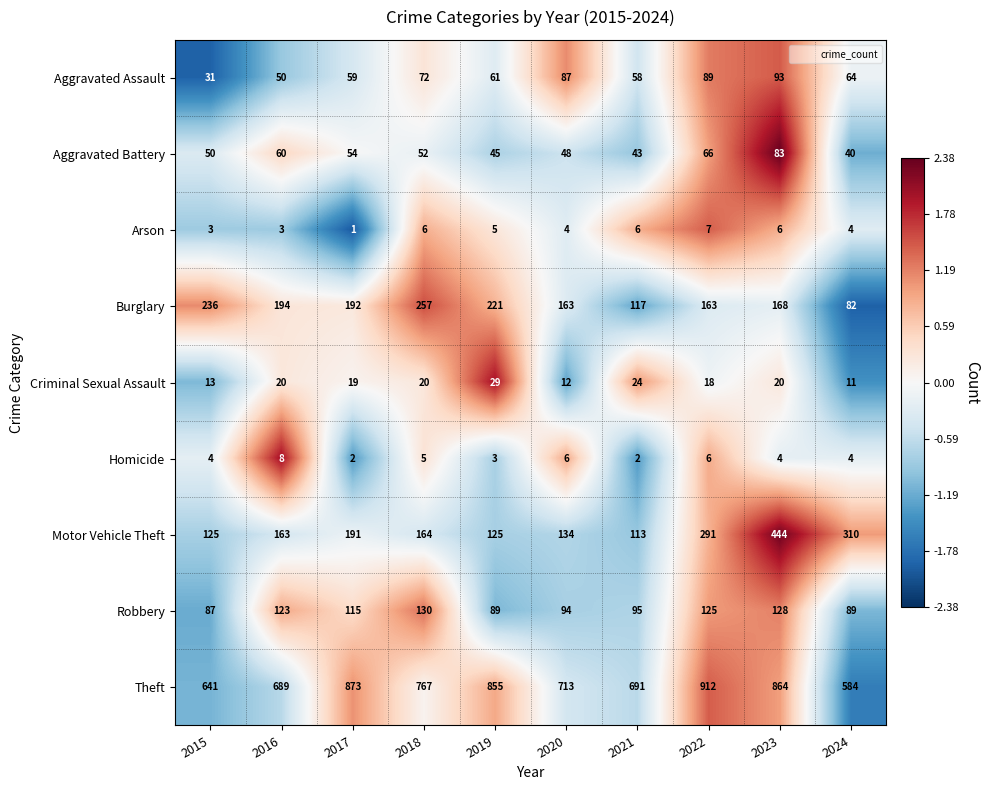

What is the total value across all series at 2017?

1506